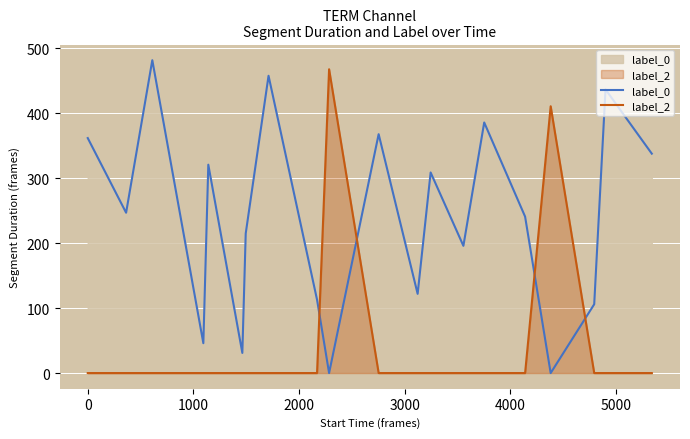

How many lines are shown in the chart?

2